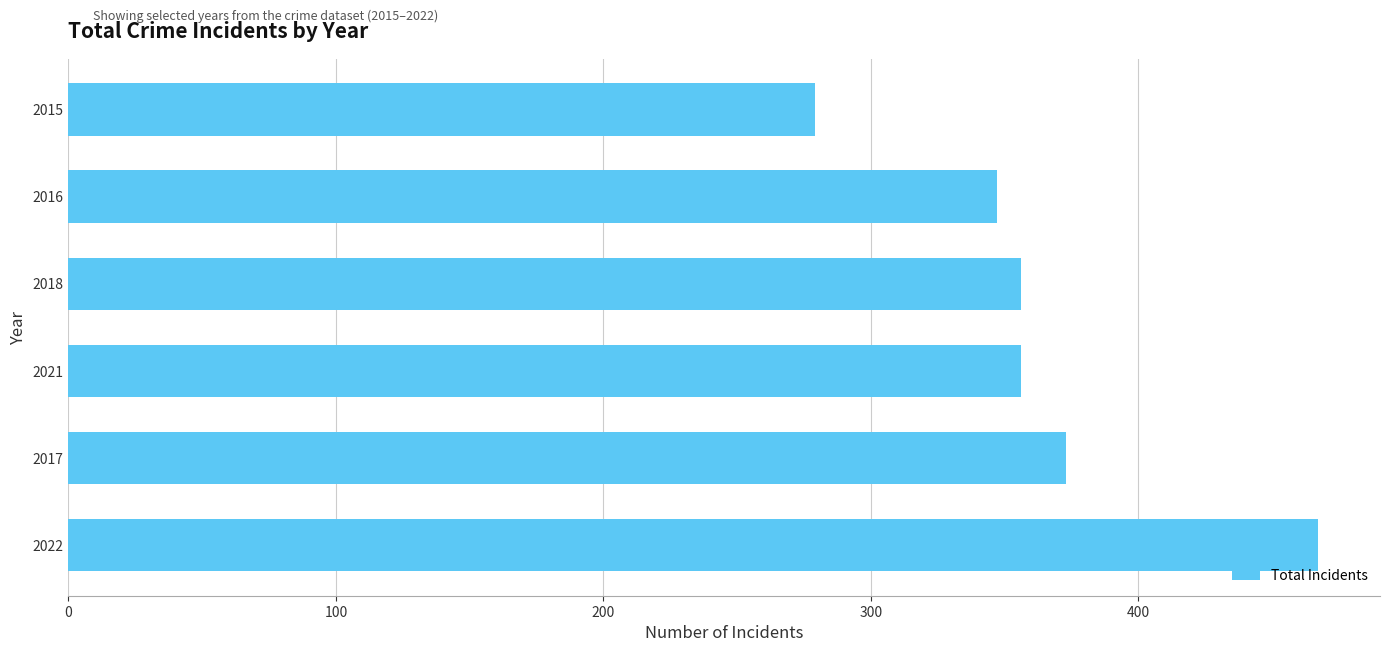

What is the maximum value shown in the chart?

467